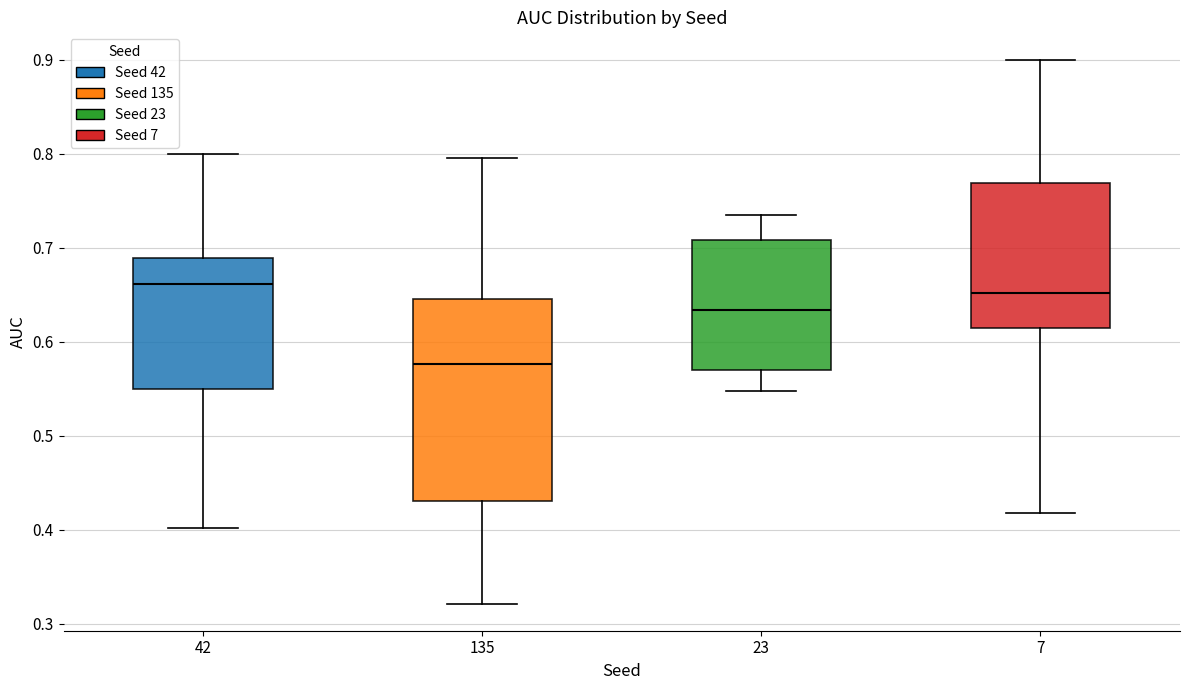

Where is the lower edge of the box at x = 42 on the y-axis? The values are not printed on the chart, so give them approximately, as read against the axis.

0.55